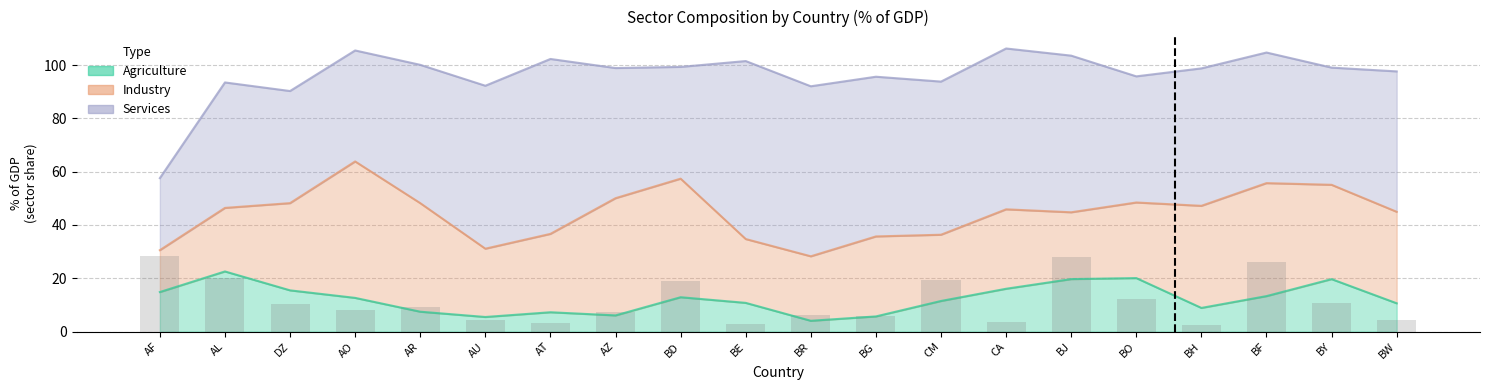

What is the difference between the NV.IND.TOTL.ZS values at AT and CM?

0.3